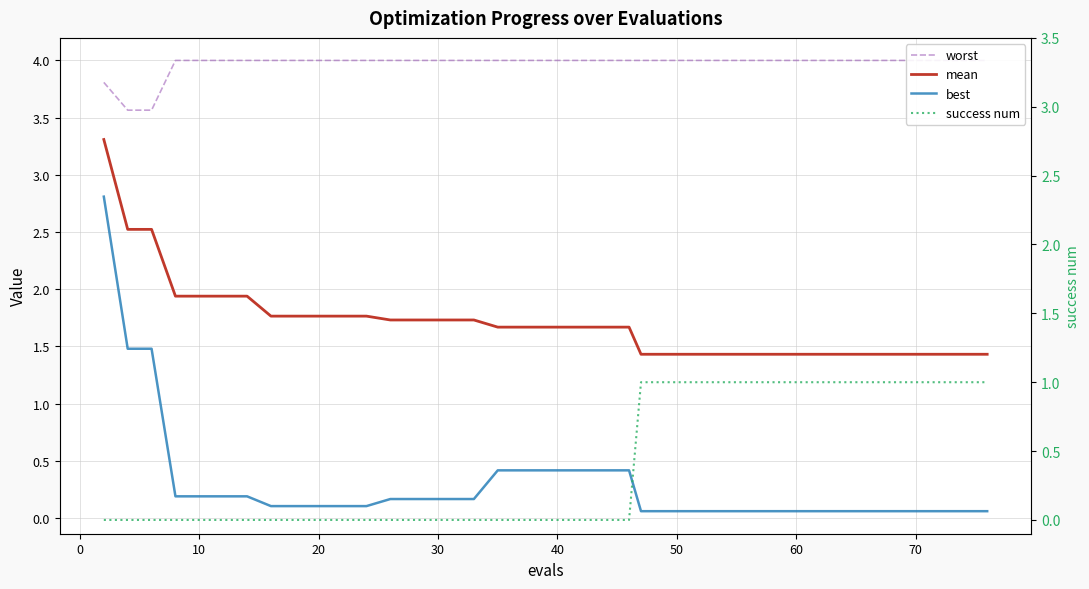

Reading right to left, transcribe all the data shown in this chart.

worst: 4.0	4.0	4.0	4.0	4.0	4.0	4.0	4.0	4.0	4.0	4.0	4.0	4.0	4.0	4.0	4.0	4.0	4.0	4.0	4.0	4.0	4.0	4.0	4.0	4.0	4.0	4.0	4.0	4.0	4.0	4.0	4.0	4.0	4.0	4.0	4.0	4.0	3.6	3.6	3.8
mean: 1.4	1.4	1.4	1.4	1.4	1.4	1.4	1.4	1.4	1.4	1.4	1.4	1.4	1.4	1.4	1.4	1.7	1.7	1.7	1.7	1.7	1.7	1.7	1.7	1.7	1.7	1.7	1.7	1.8	1.8	1.8	1.8	1.8	1.9	1.9	1.9	1.9	2.5	2.5	3.3
best: 0.1	0.1	0.1	0.1	0.1	0.1	0.1	0.1	0.1	0.1	0.1	0.1	0.1	0.1	0.1	0.1	0.4	0.4	0.4	0.4	0.4	0.4	0.4	0.2	0.2	0.2	0.2	0.2	0.1	0.1	0.1	0.1	0.1	0.2	0.2	0.2	0.2	1.5	1.5	2.8
success num: 1.0	1.0	1.0	1.0	1.0	1.0	1.0	1.0	1.0	1.0	1.0	1.0	1.0	1.0	1.0	1.0	0.0	0.0	0.0	0.0	0.0	0.0	0.0	0.0	0.0	0.0	0.0	0.0	0.0	0.0	0.0	0.0	0.0	0.0	0.0	0.0	0.0	0.0	0.0	0.0